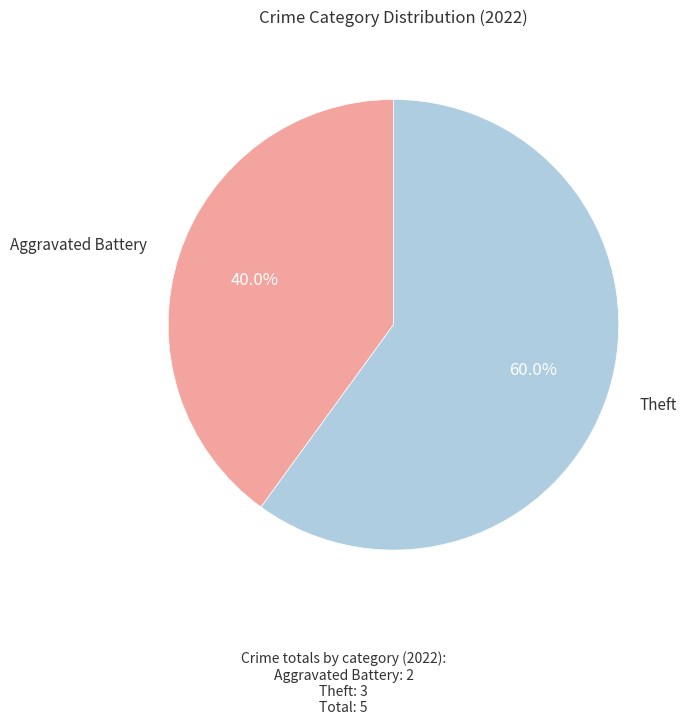

Rank the categories by value from lowest to highest.

Aggravated Battery, Theft